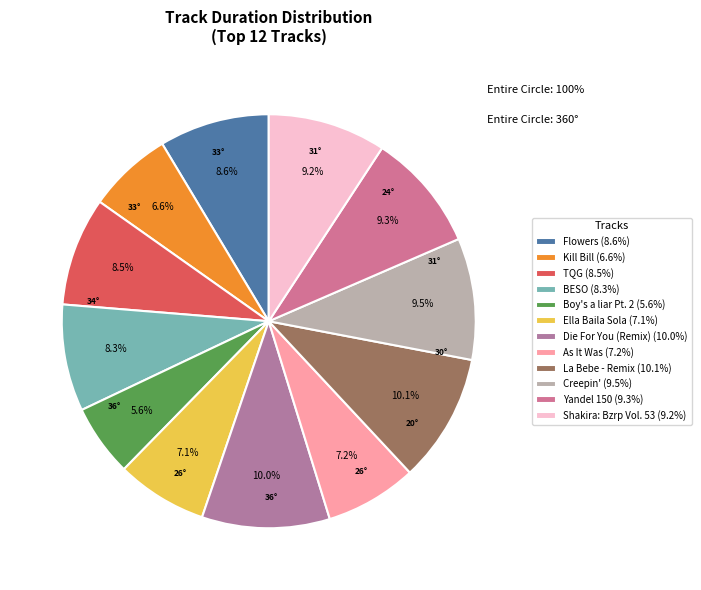

What percentage is NOT represented by TQG?

91.5%